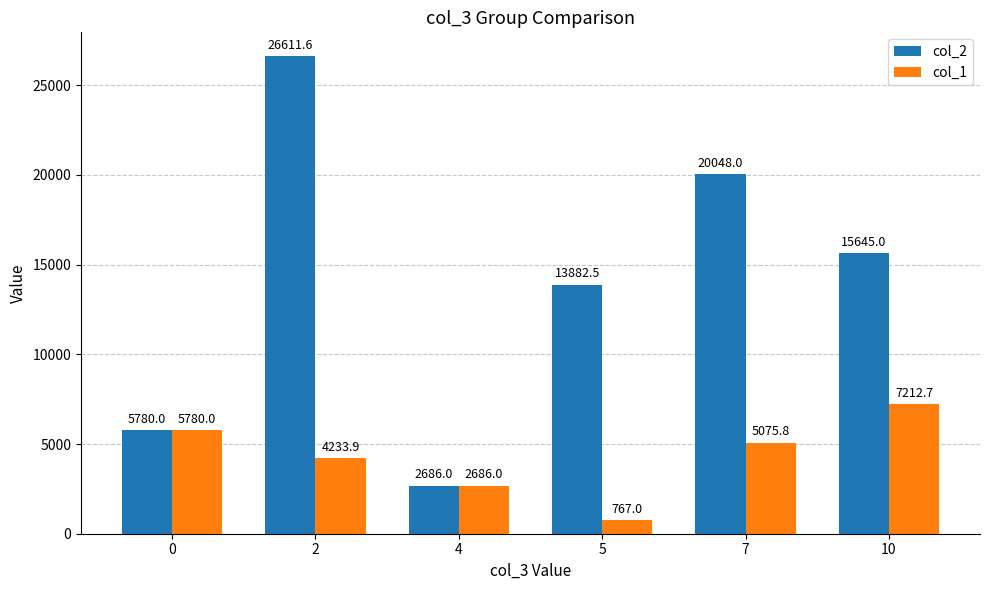

How many values in the col_1 series are below 5075?

3